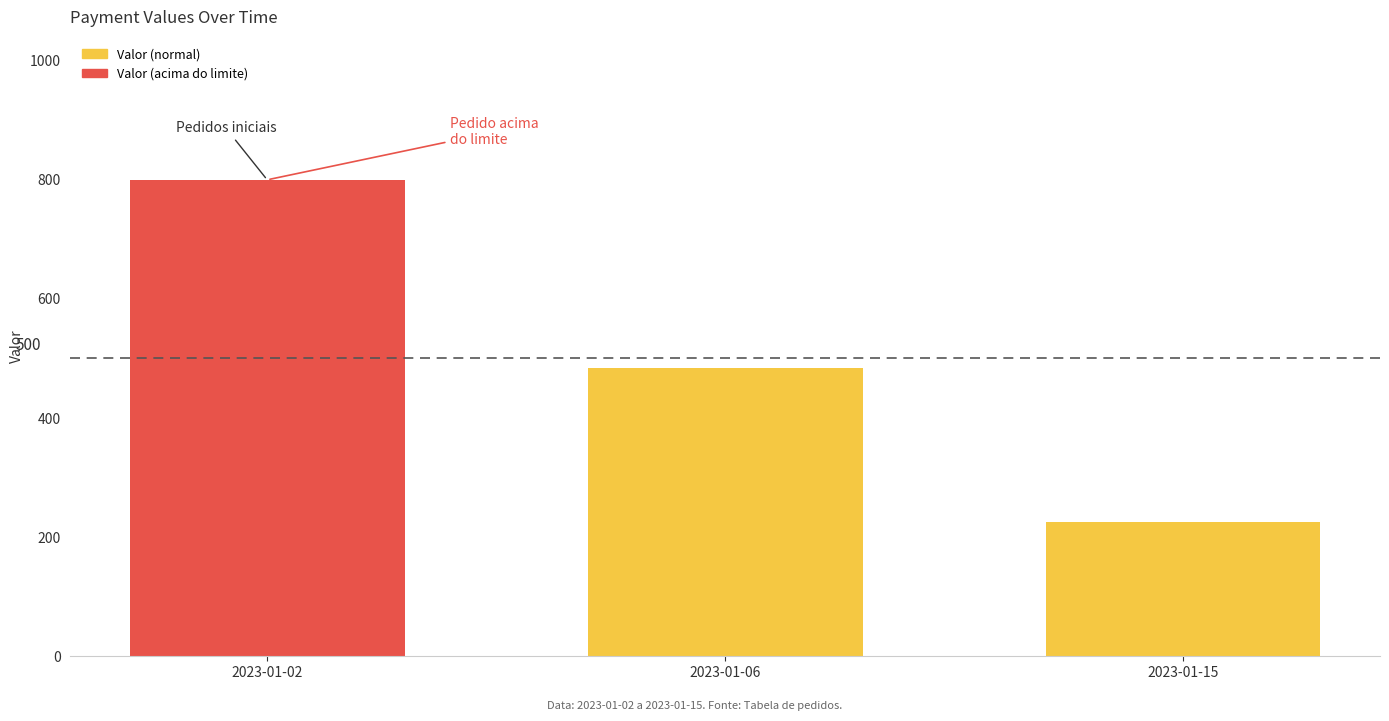

Reading right to left, what are all the values shown in this chart?

225	484	800